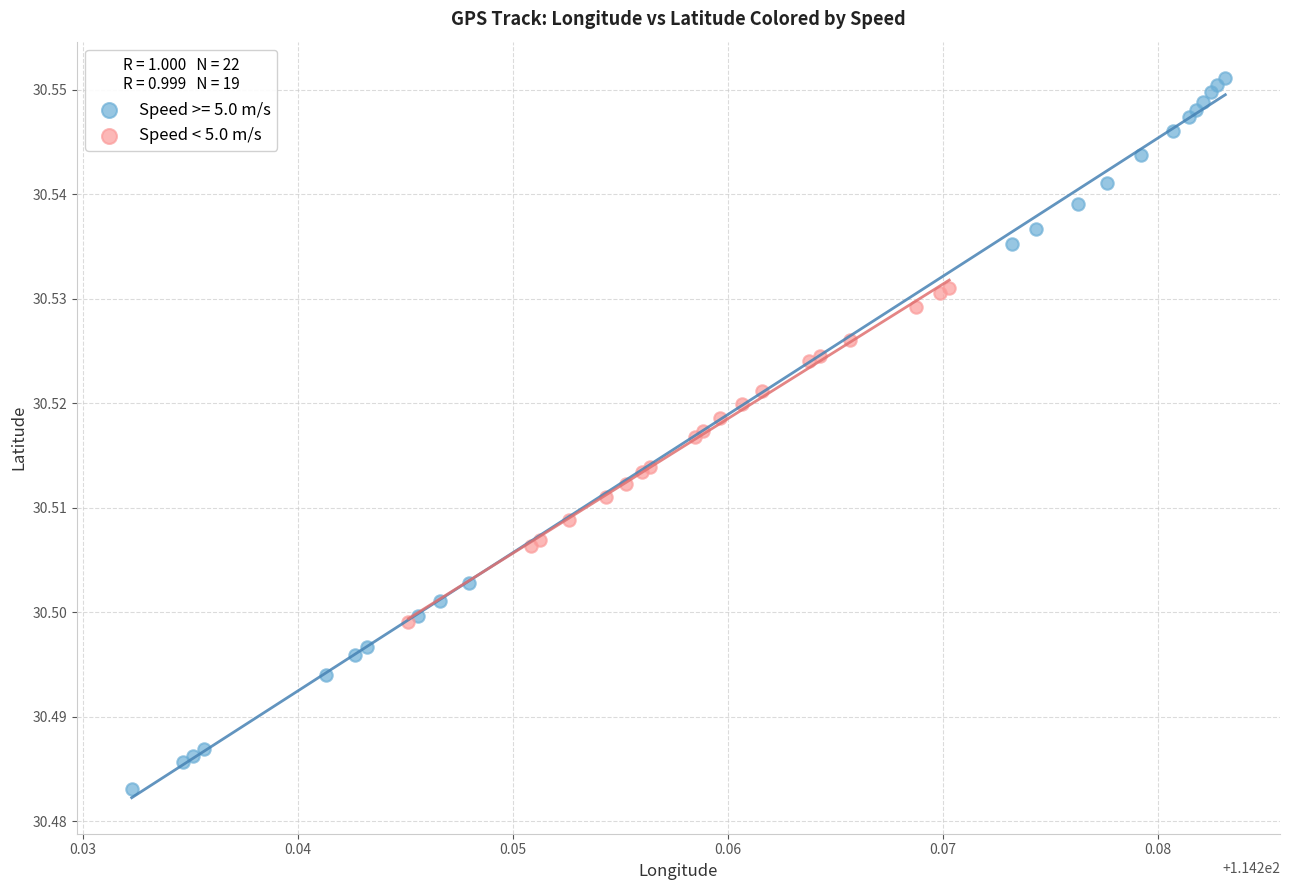

Which series has the largest Y range (max minus min)?

Speed >= 5.0 m/s